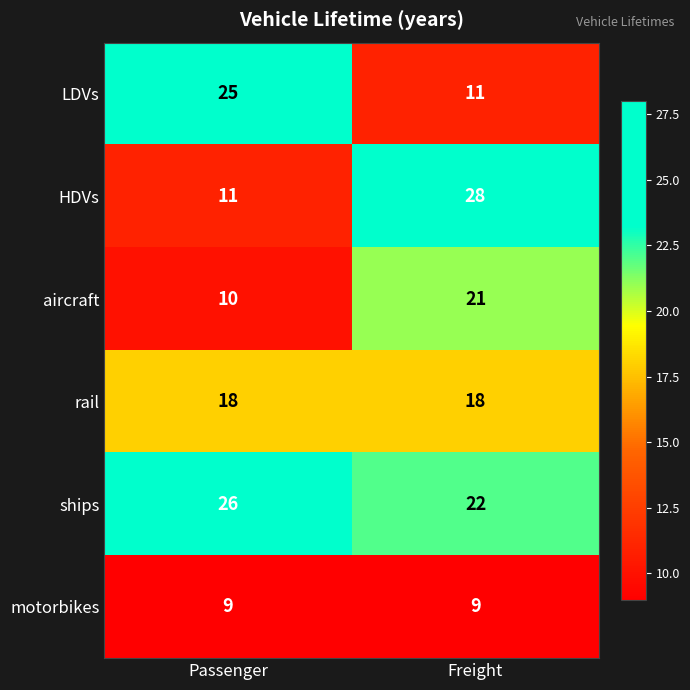

What is the spread (max minus min) of values at Passenger?

17